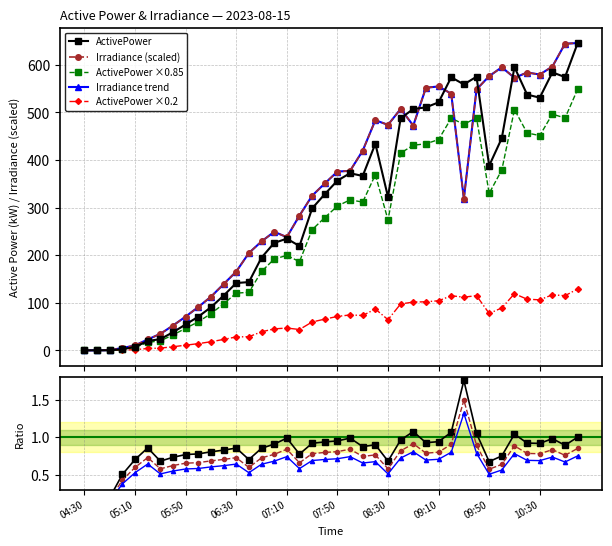

In ActivePower, how many points are lower than both neighbors (excluding endpoints)?

7